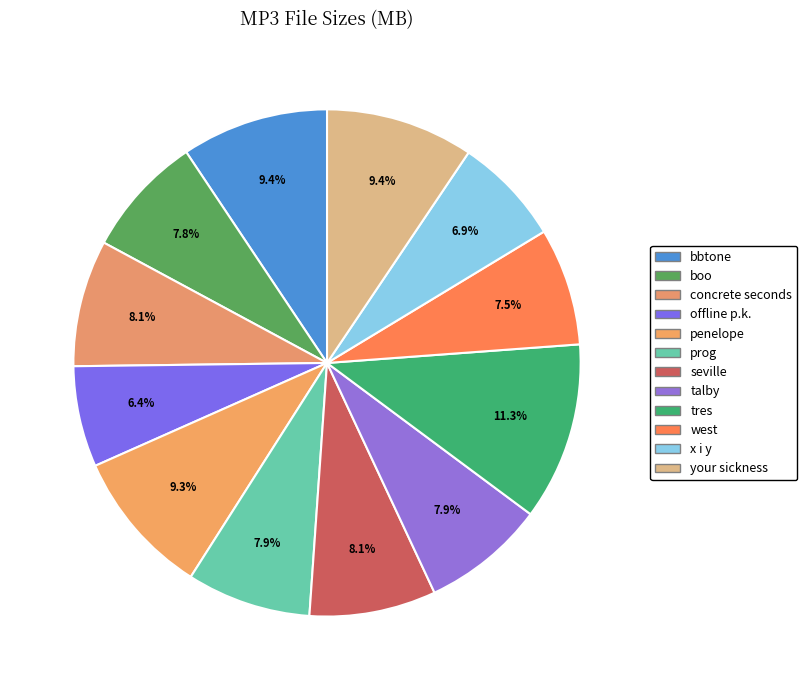

Count the number of slices in the pie.

12